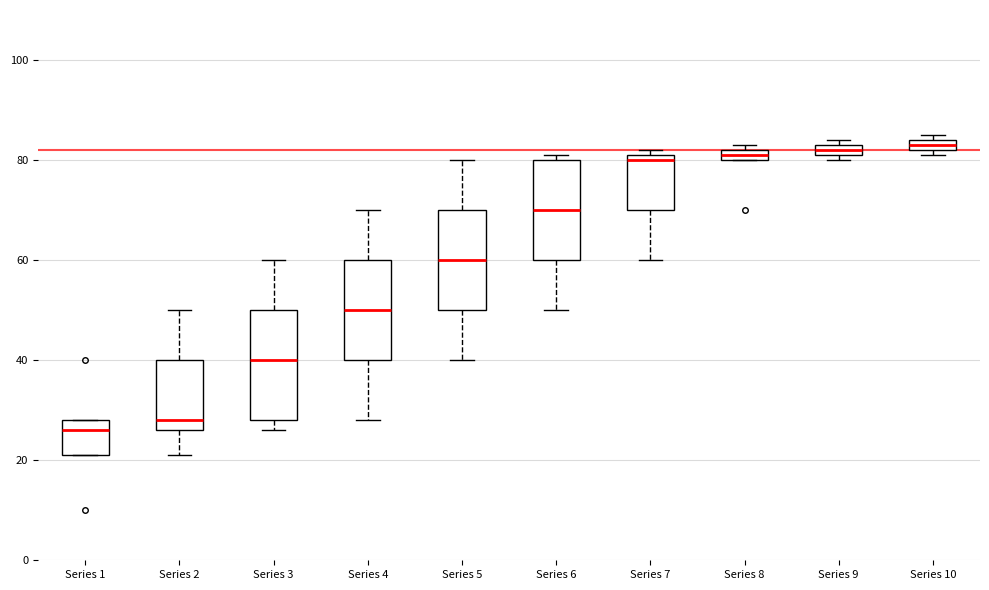

Which box has the lowest median line?

Series 1